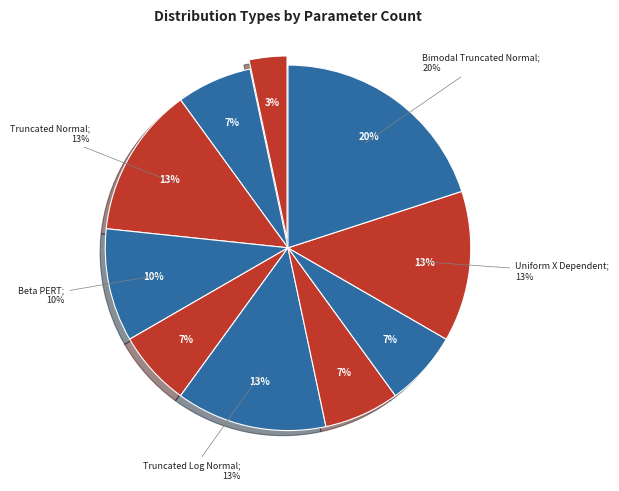

How much of the chart is everything except Log Uniform?

93.3%